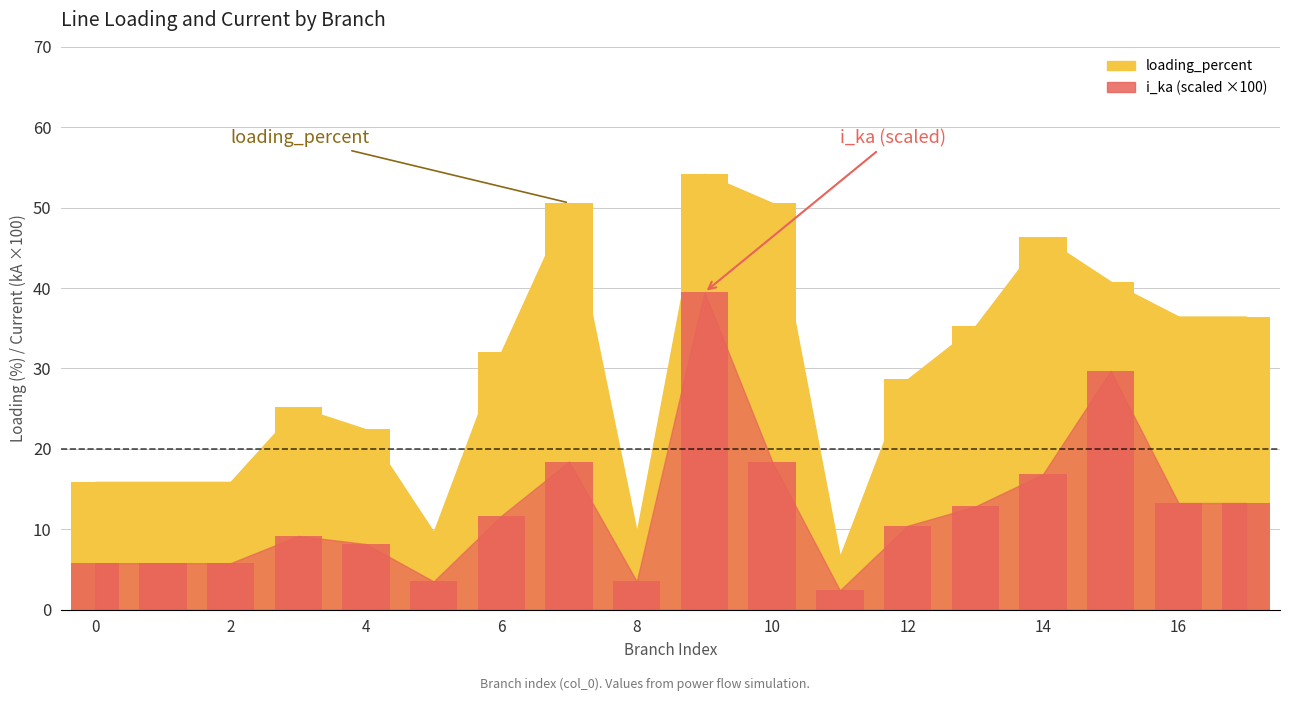

Is it true that the value at 0 is 3.5?

False